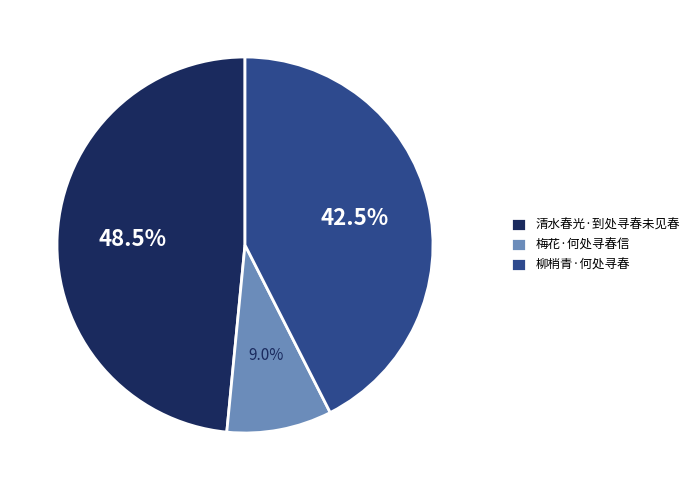

Count the number of slices in the pie.

3